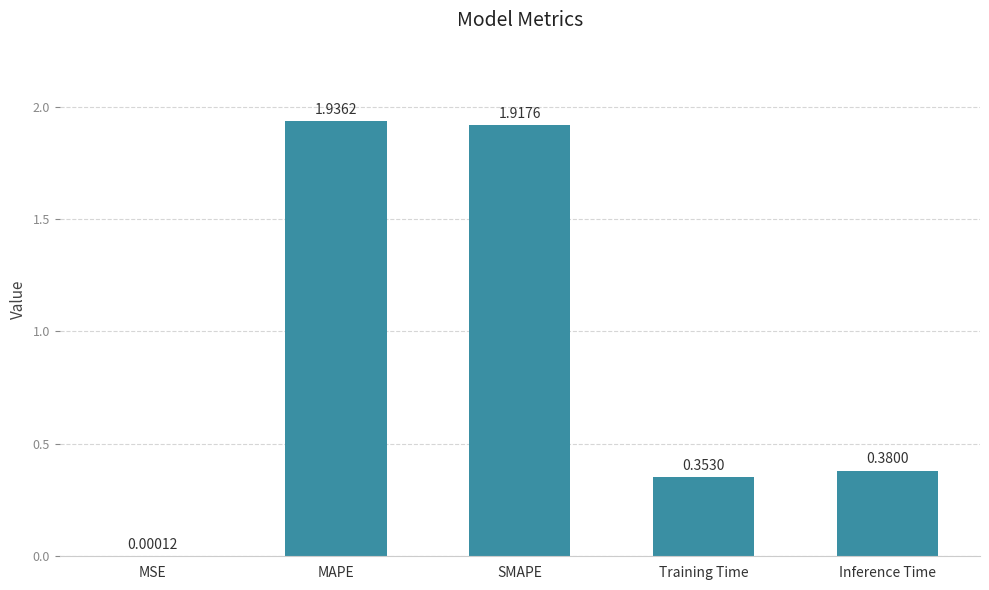

What is the change in value from SMAPE to Training Time?

-1.6